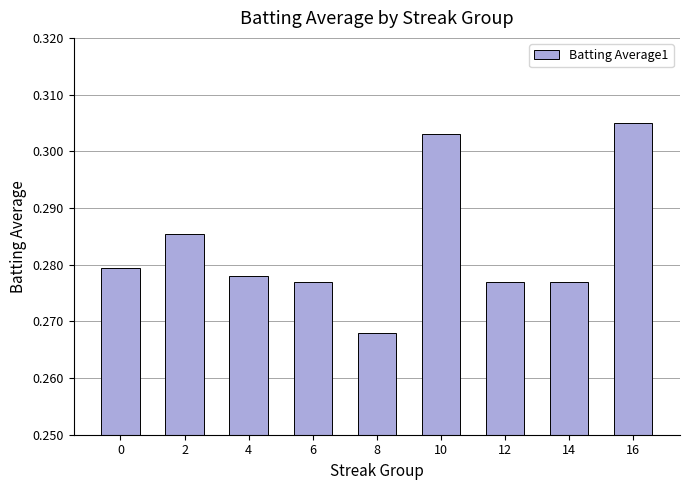

Which has a higher value, 6 or 8?

6